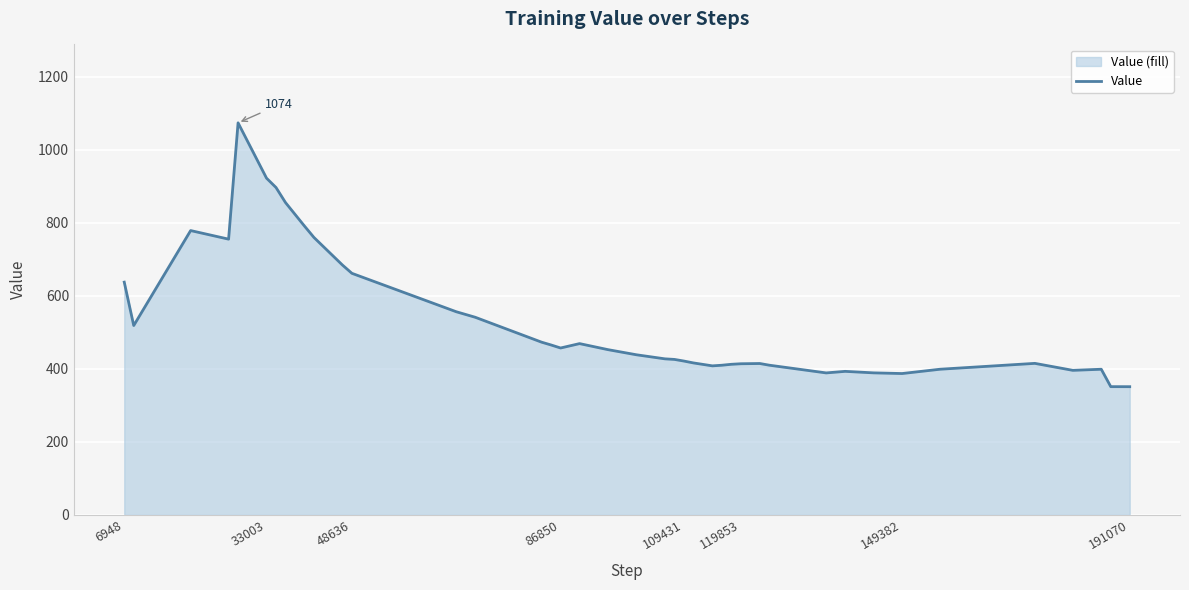

How many values exceed 438?

20